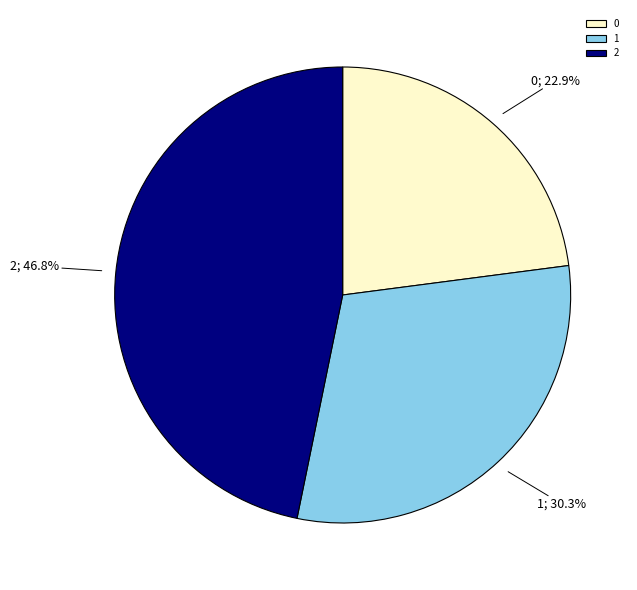

True or false: 2 accounts for 54% of the total.

False